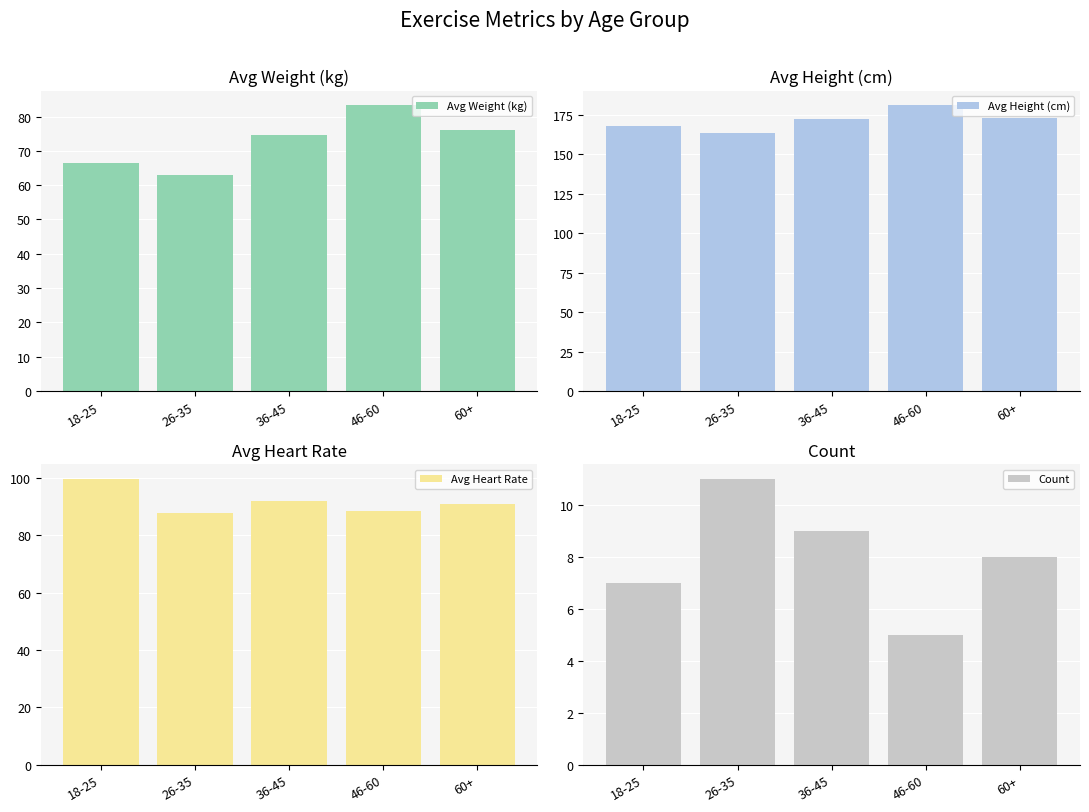

True or false: Avg Heart Rate has a value of 91.9 at 36-45.

True